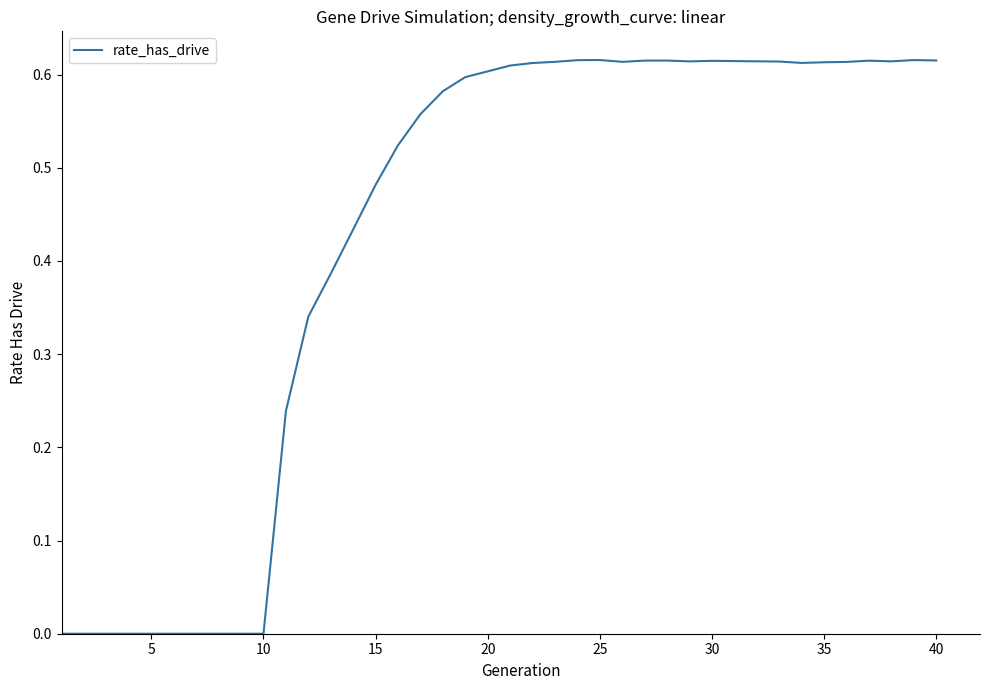

True or false: the data has more than 0 interior local peaks.

True